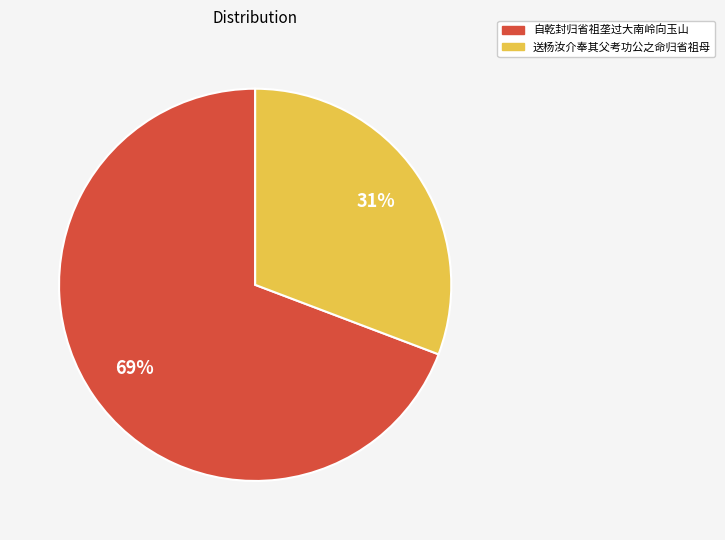

Do 自乾封归省祖垄过大南岭向玉山 and 送杨汝介奉其父考功公之命归省祖母 together represent more than half of the pie?

Yes